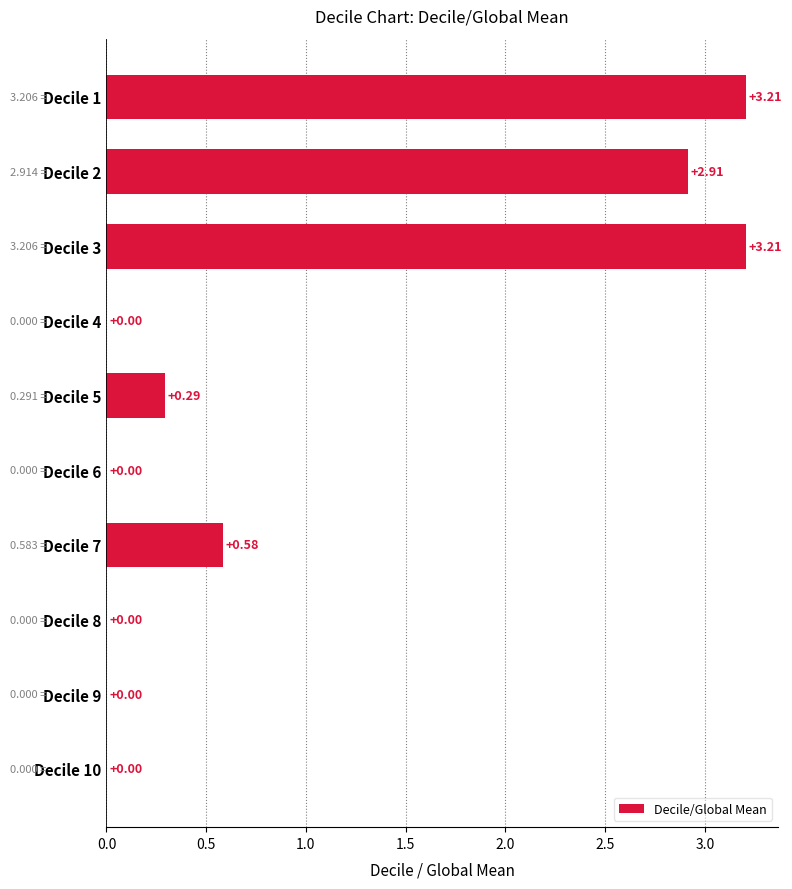

What is the sum of all values?

10.2